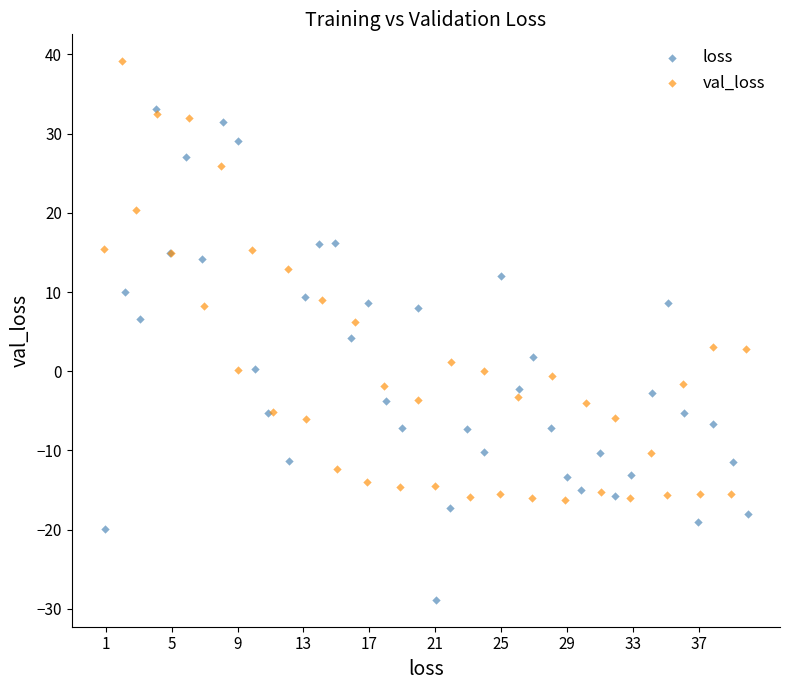

Which series reaches the maximum Y coordinate?

val_loss